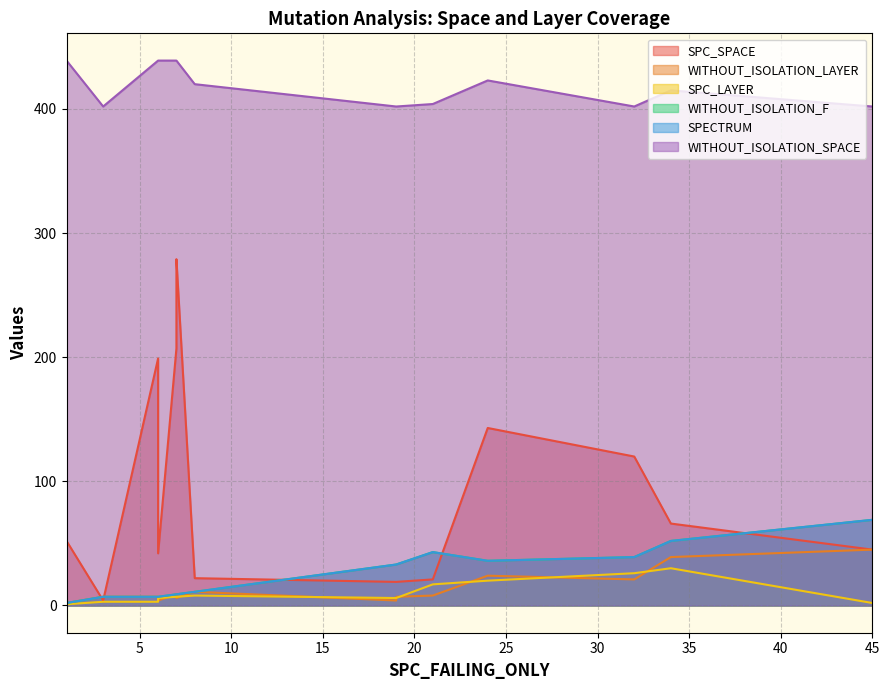

What is the average value of the SPECTRUM series?

24